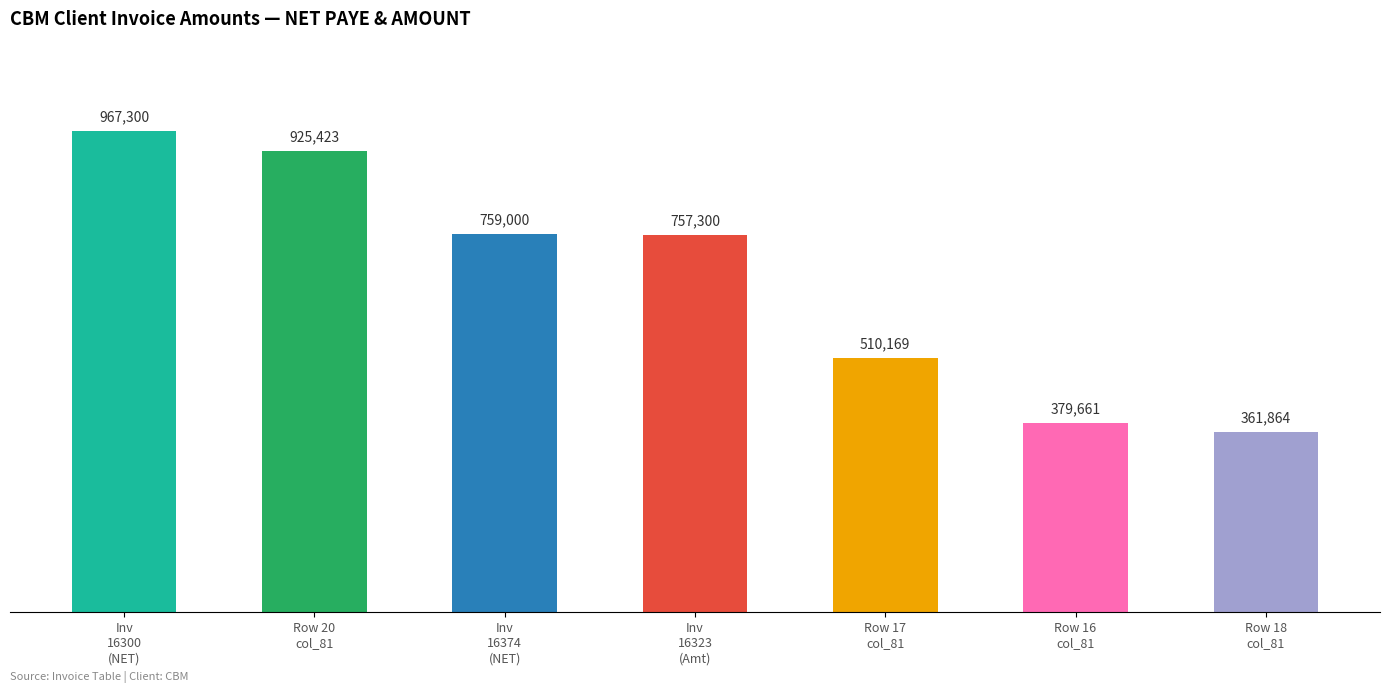

Is it true that the value at Row 20
col_81 is 925423?

True